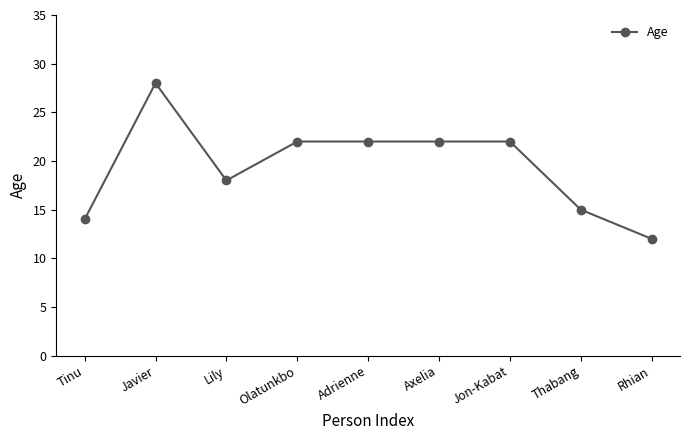

At which category does the data reach its first local valley?

Lily